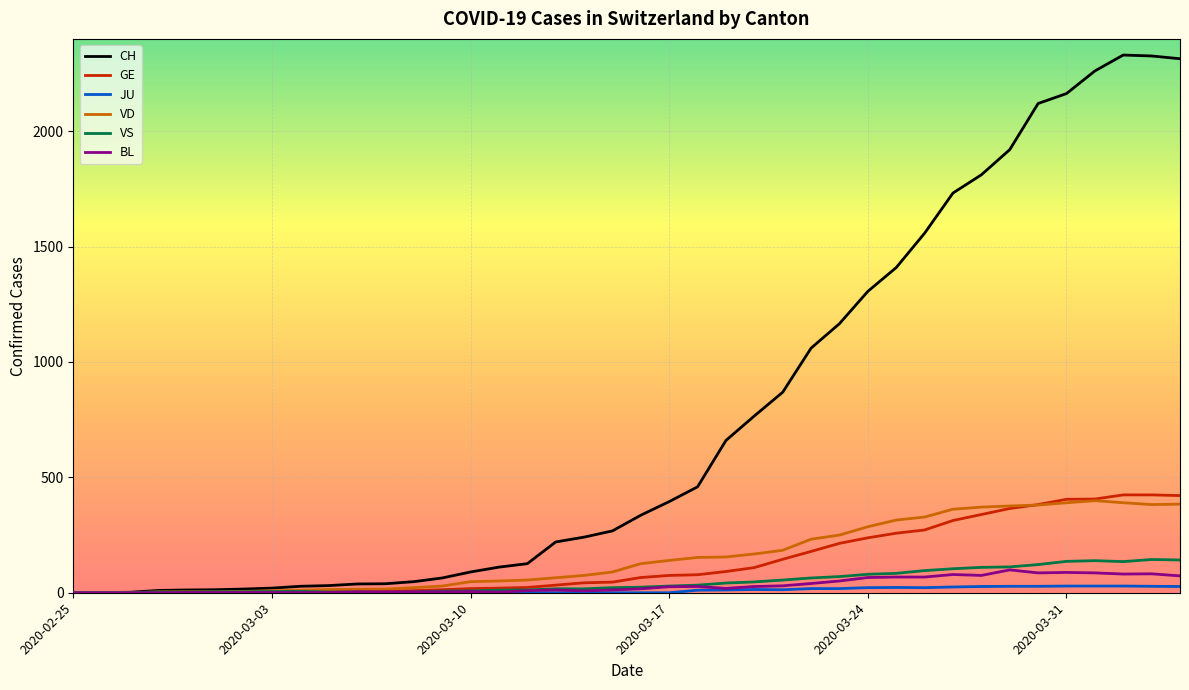

What is the maximum value shown in the chart?

2330